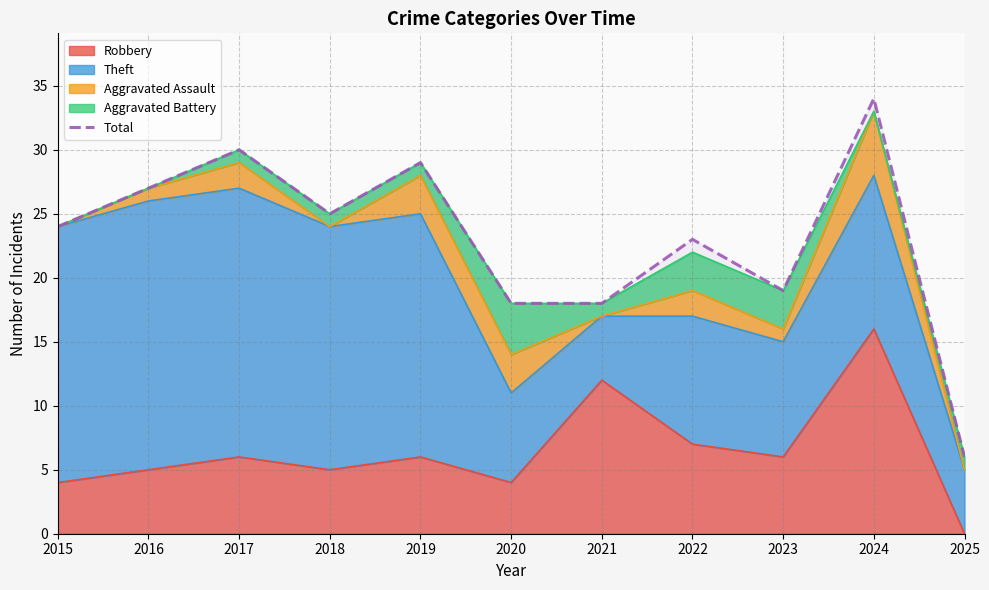

Where is the data nearest to the value 20?

2023